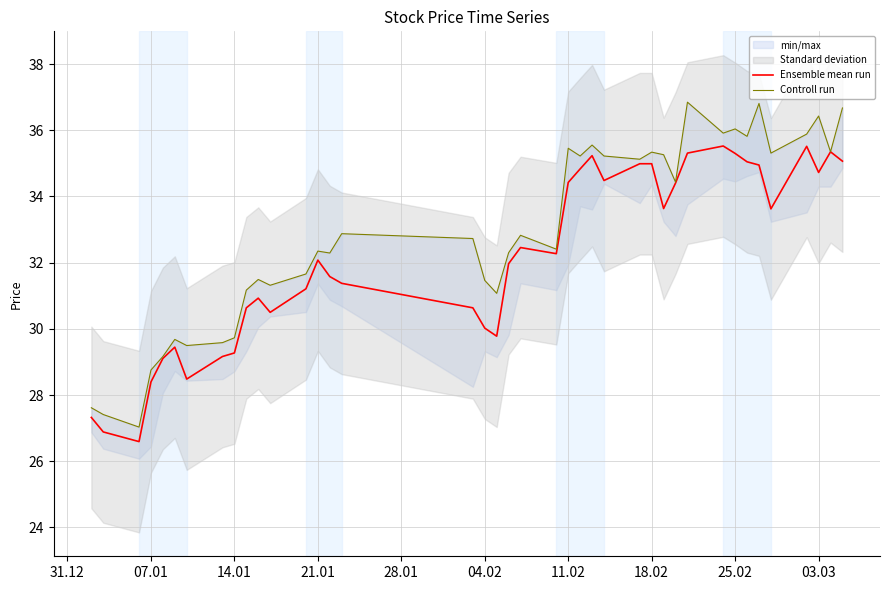

What is the minimum value for Ensemble mean run?

26.6